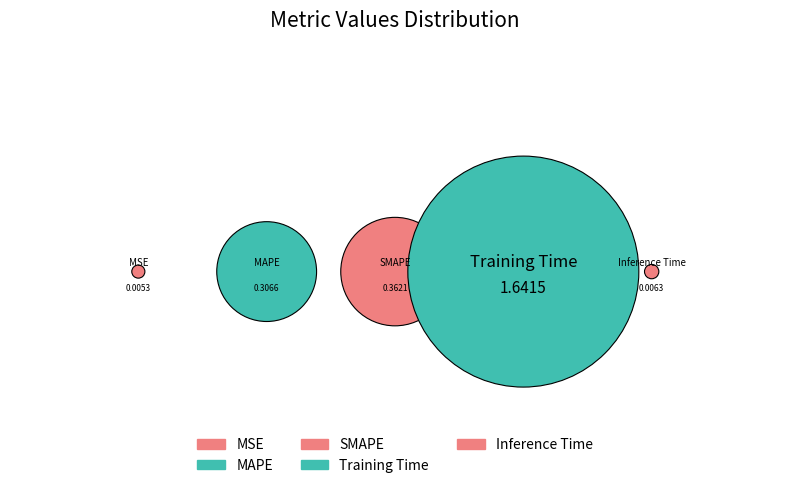

Which slice is the largest?

Training Time